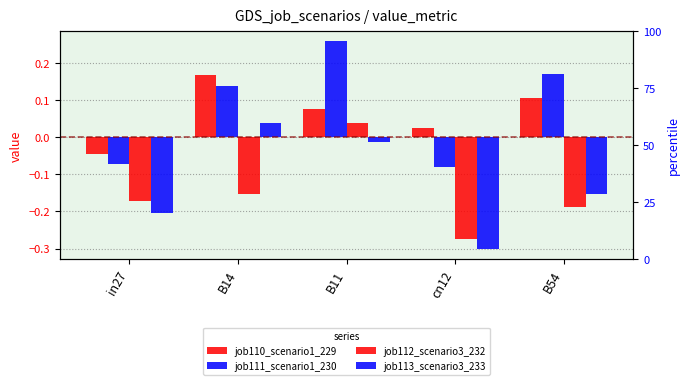

At which category is the sum across all series the highest?

B11